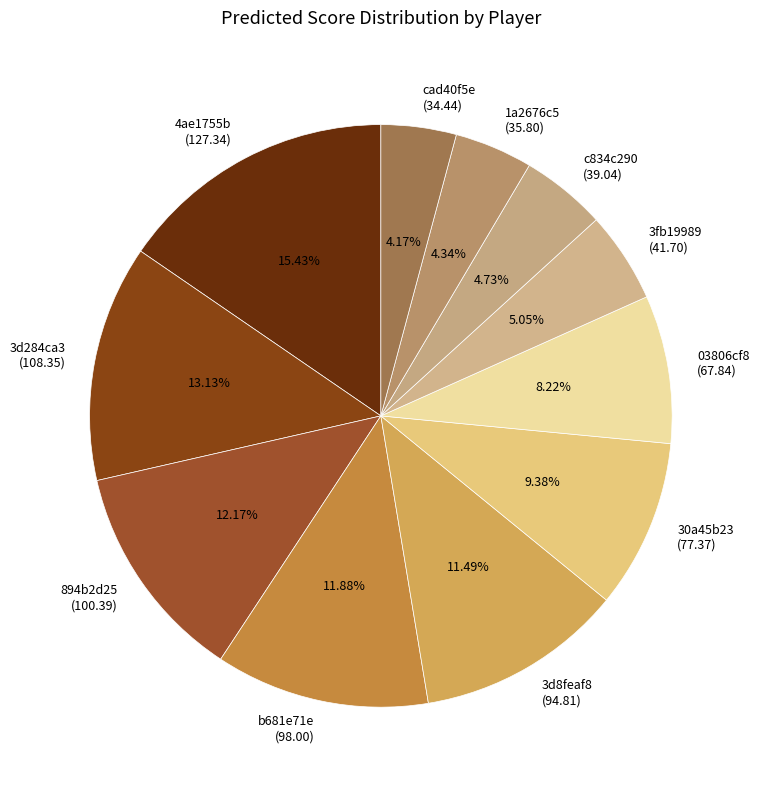

Do 03806cf8 (67.84) and 4ae1755b (127.34) together represent more than half of the pie?

No